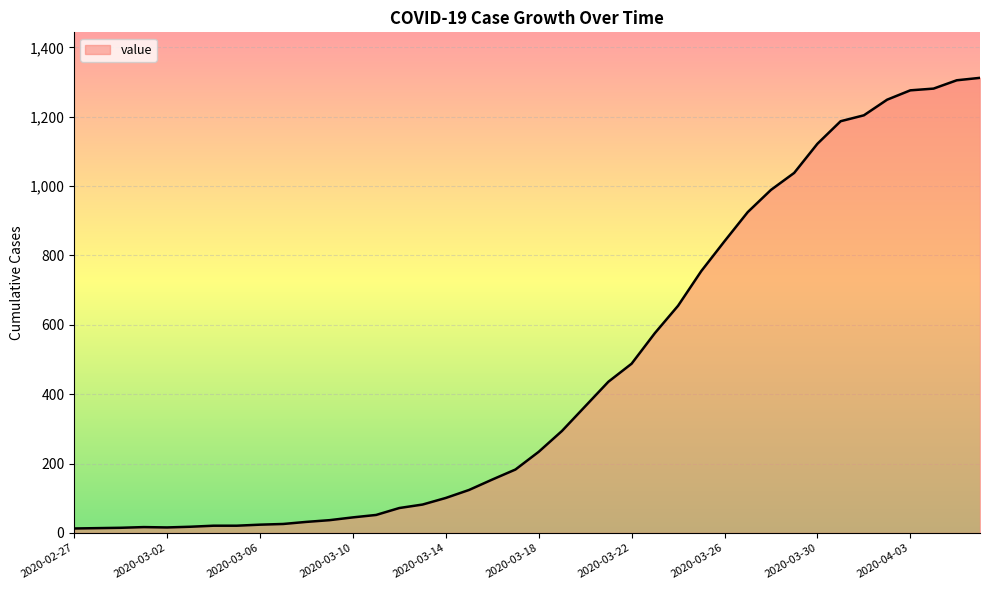

At which category does the data reach its first local valley?

2020-03-02